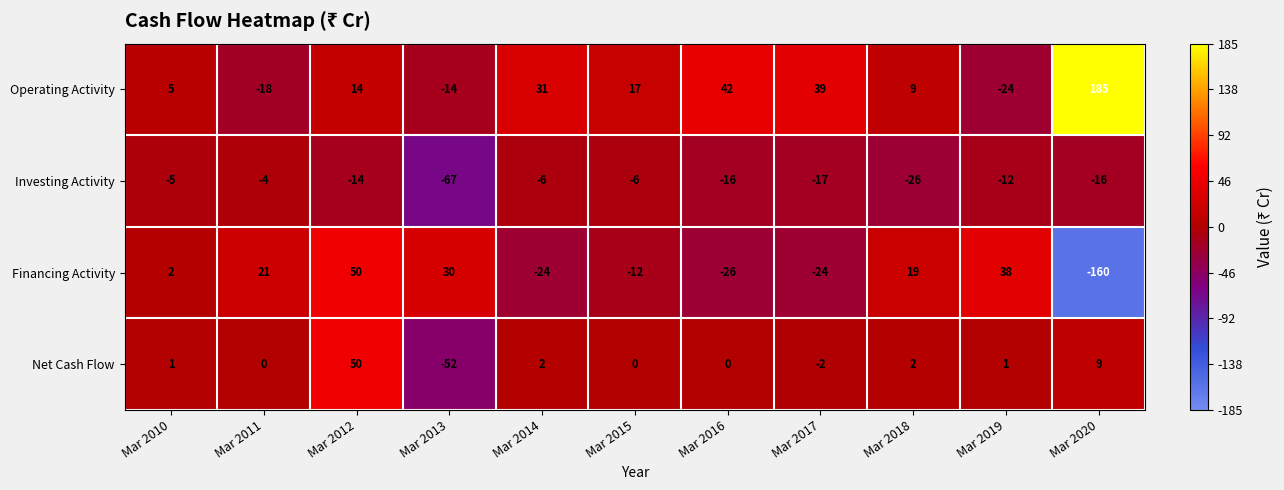

Which series has the largest total across all categories?

Operating Activity